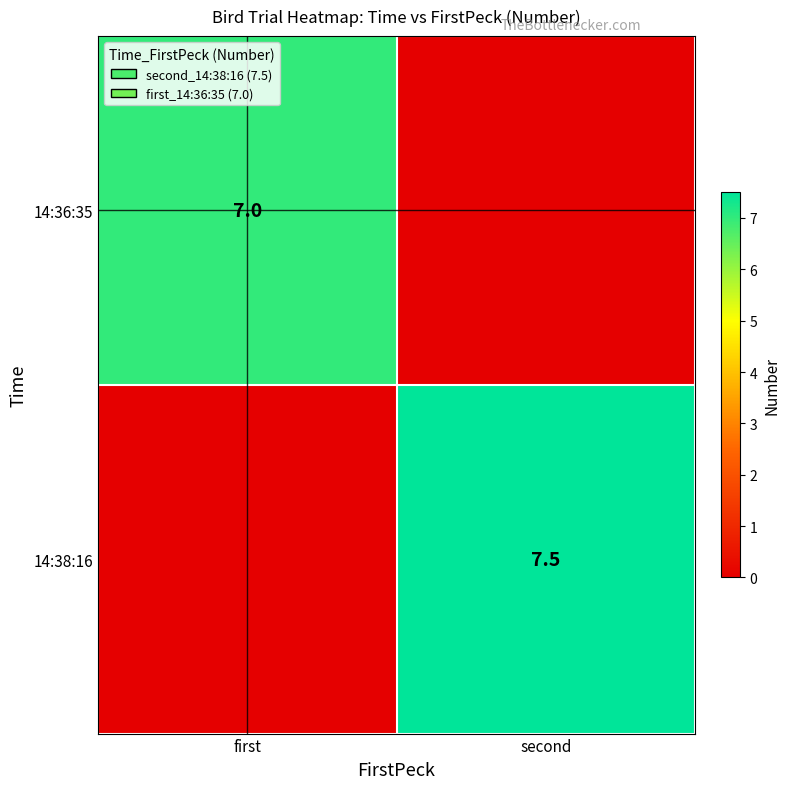

True or false: 14:36:35 has a value of 2.0 at first.

False